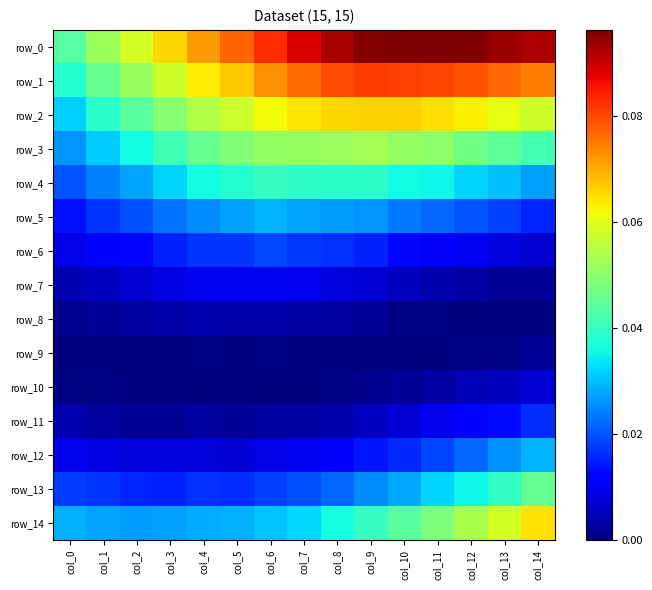

The row_8 series shows 0.0 at col_4. True or false?

False